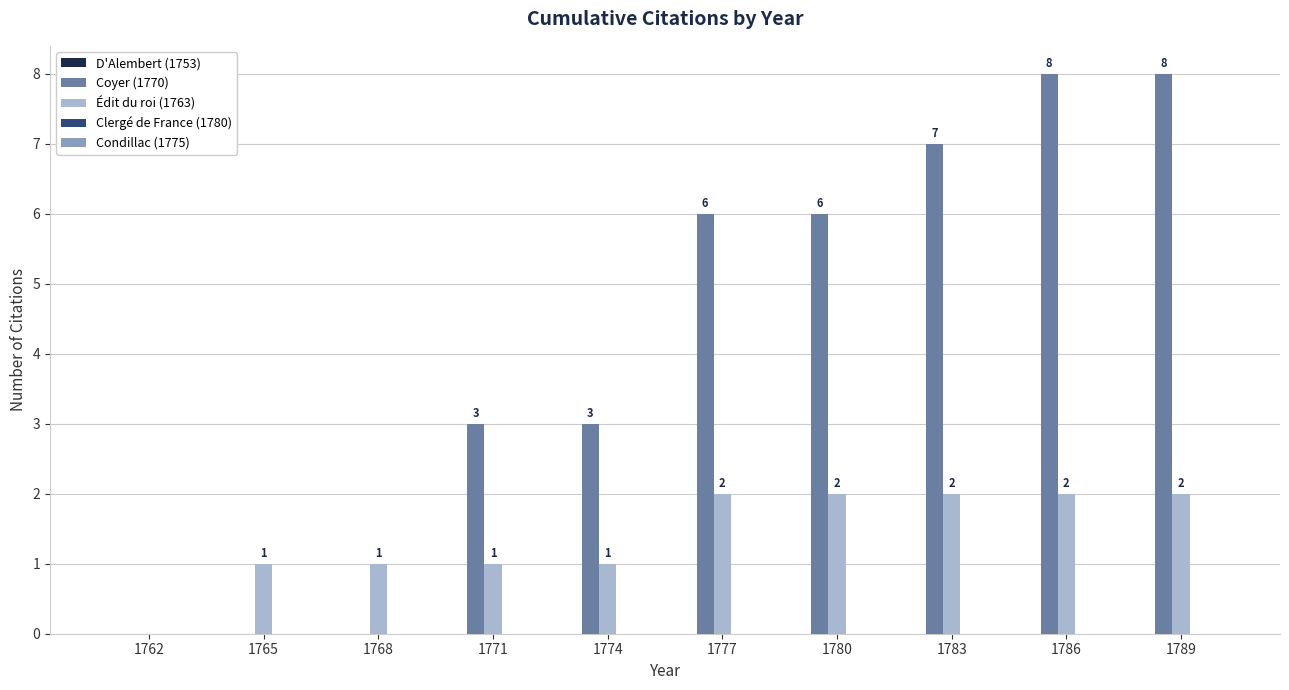

What is the maximum value shown in the chart?

8